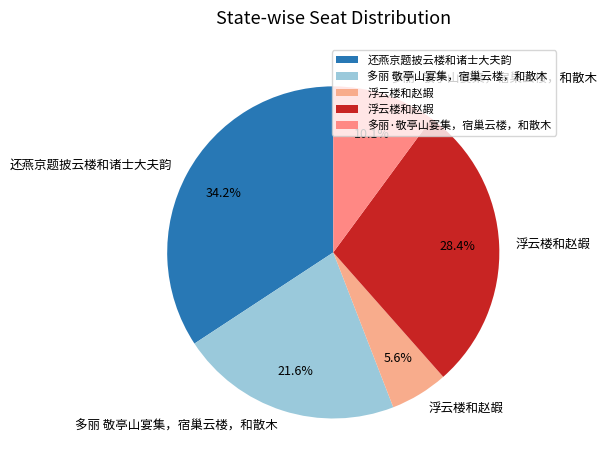

Count the number of slices in the pie.

5